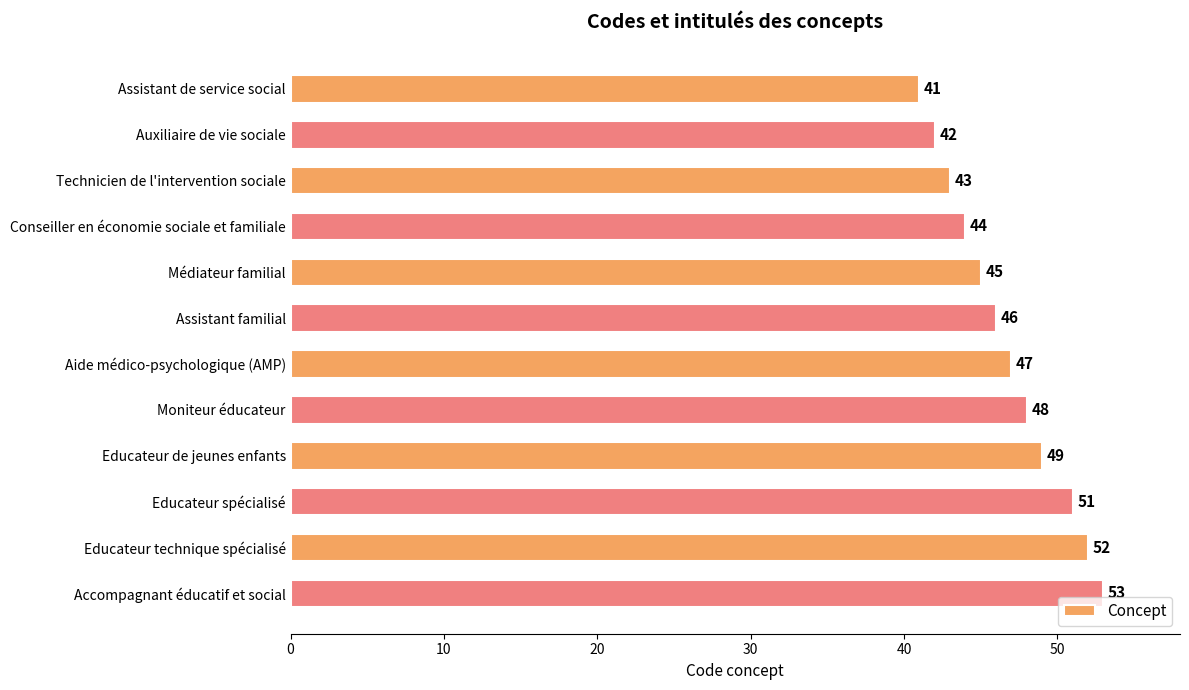

How many series are shown in this chart?

1